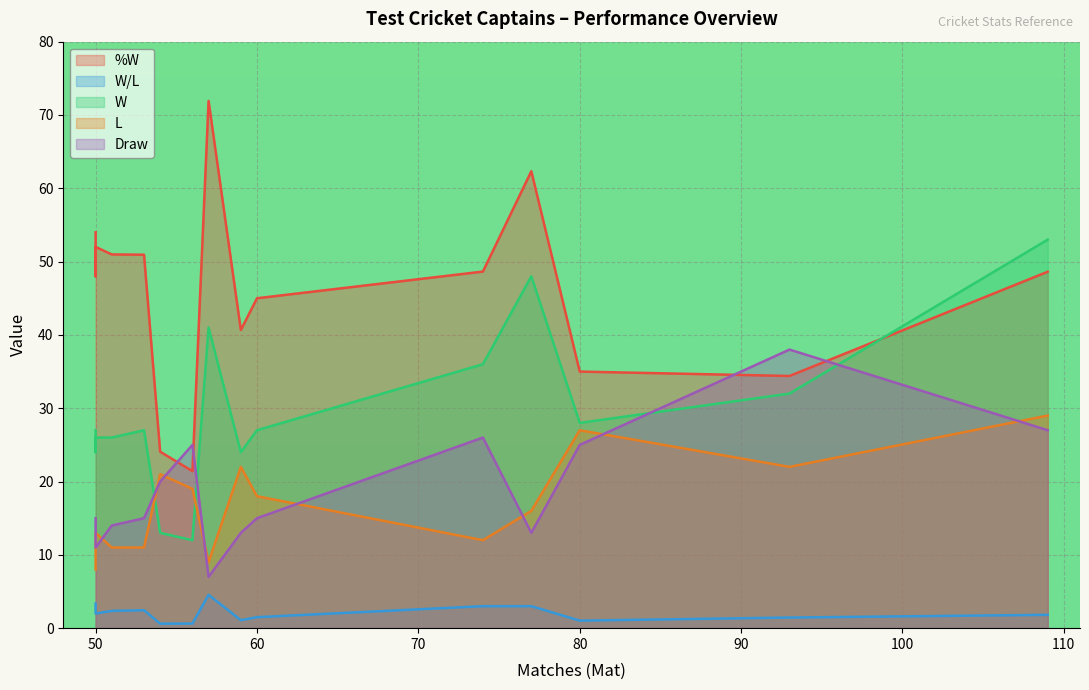

True or false: W/L and L intersect in this chart.

False